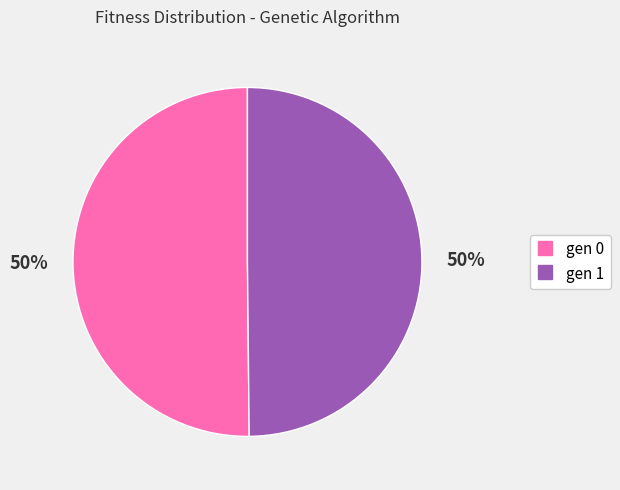

How many slices are in this pie chart?

2